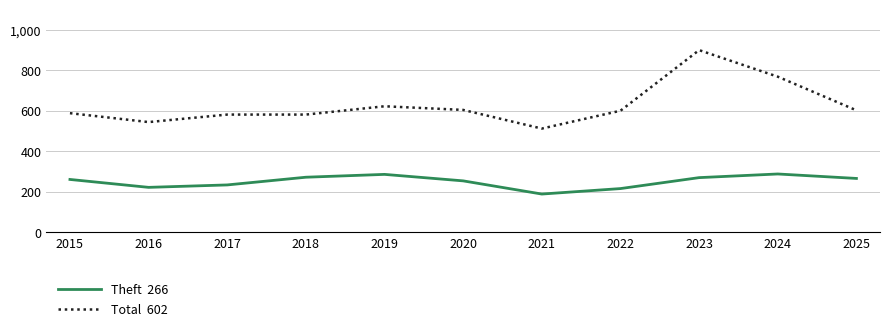

At which category is the sum across all series the highest?

2023